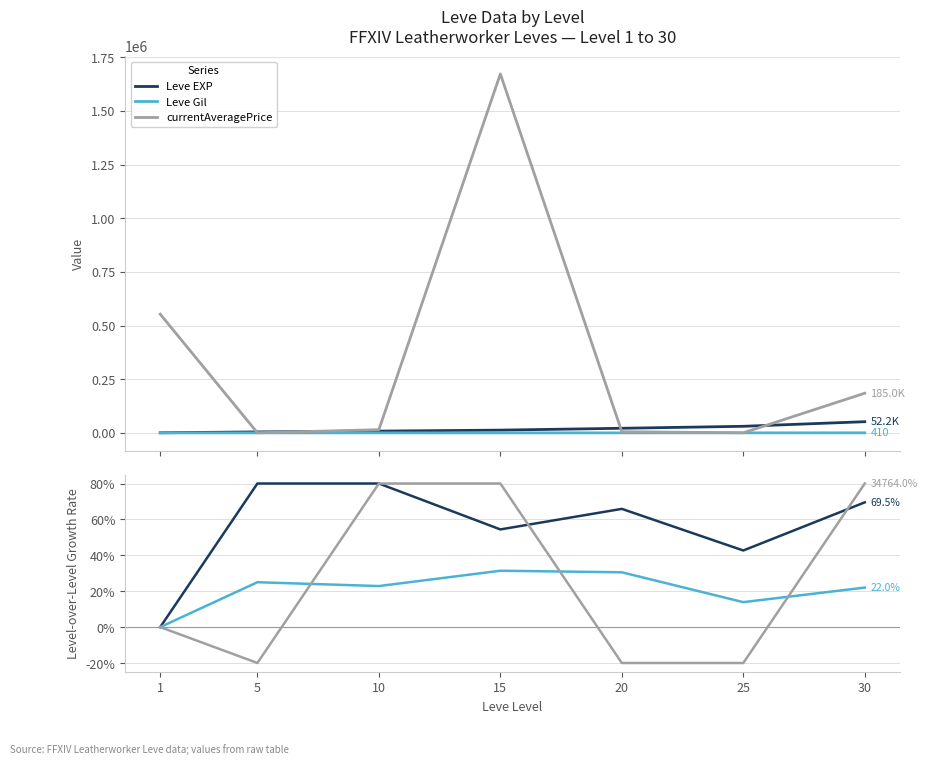

The Leve EXP YoY series shows 69.5 at 30. True or false?

True